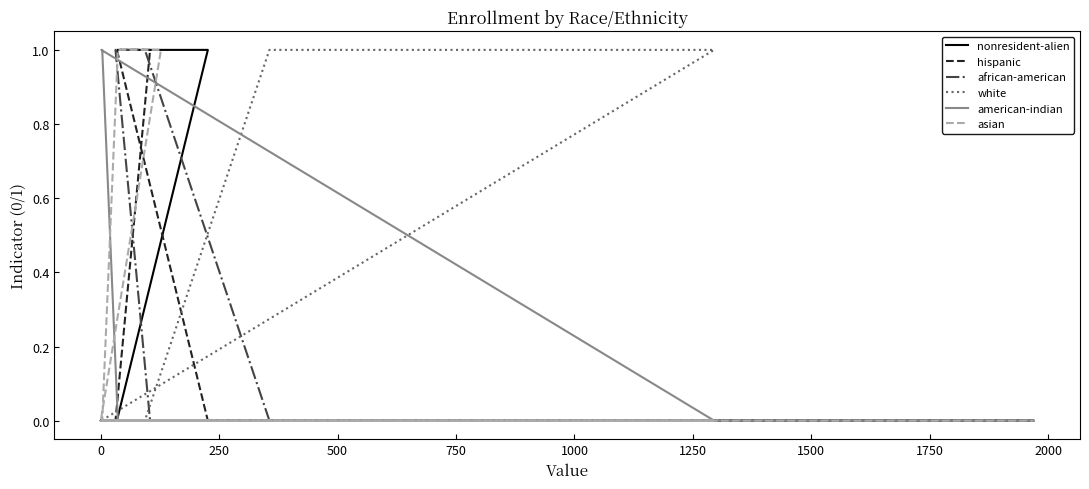

How many african-american values are between 0 and 1?

20